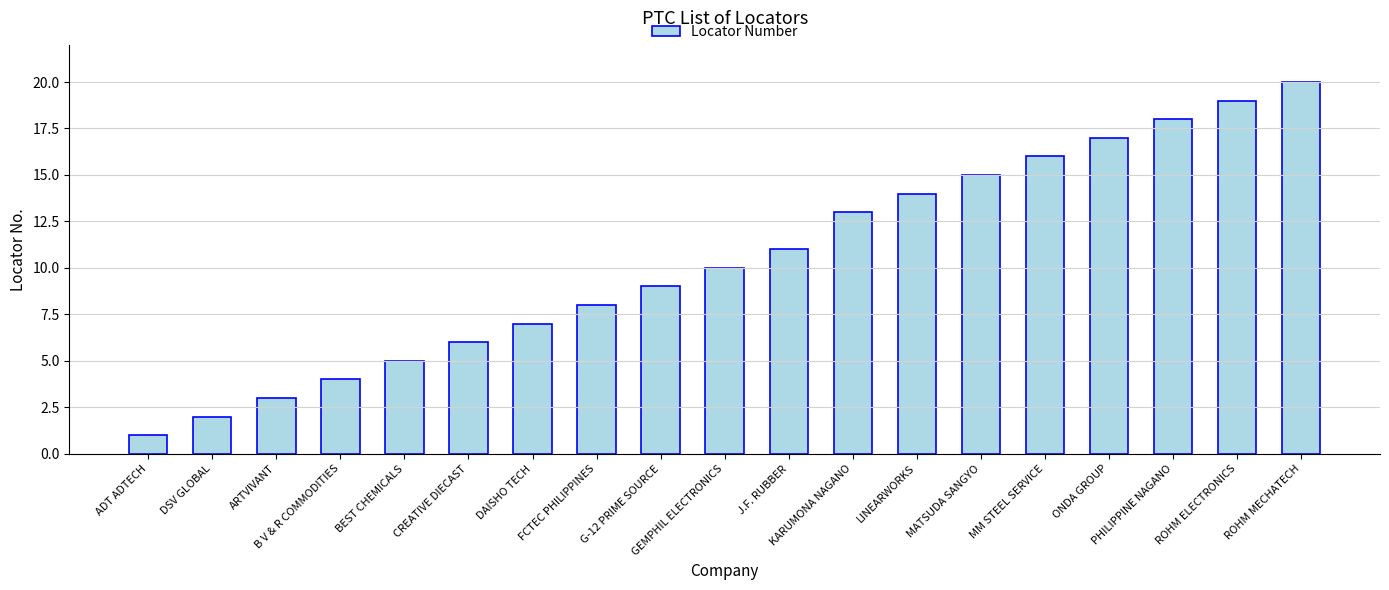

What is the label of the 6th bar from the left?

CREATIVE DIECAST